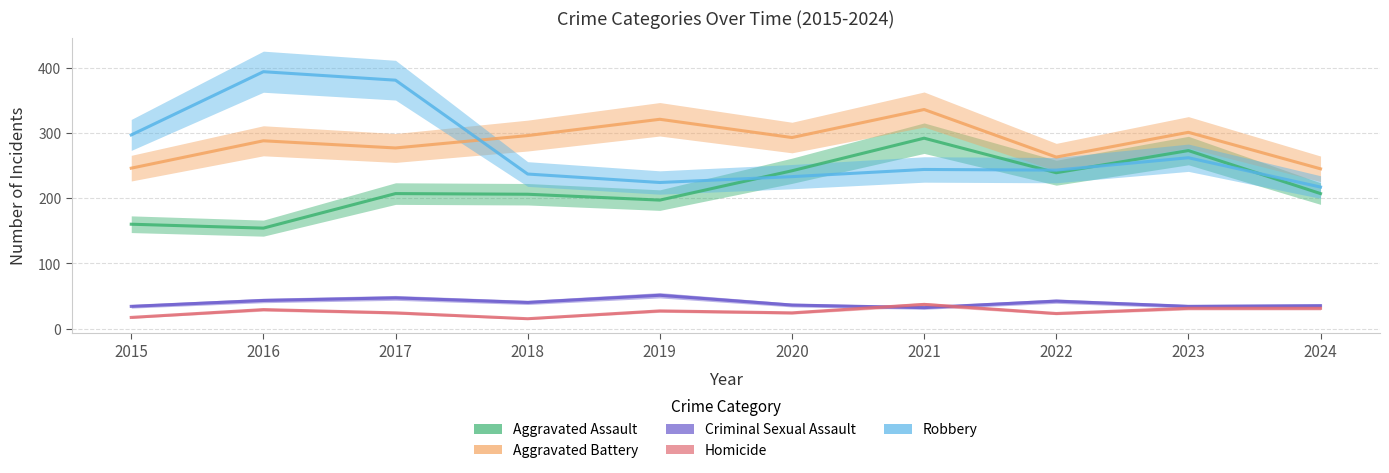

What is the smallest value displayed?

15